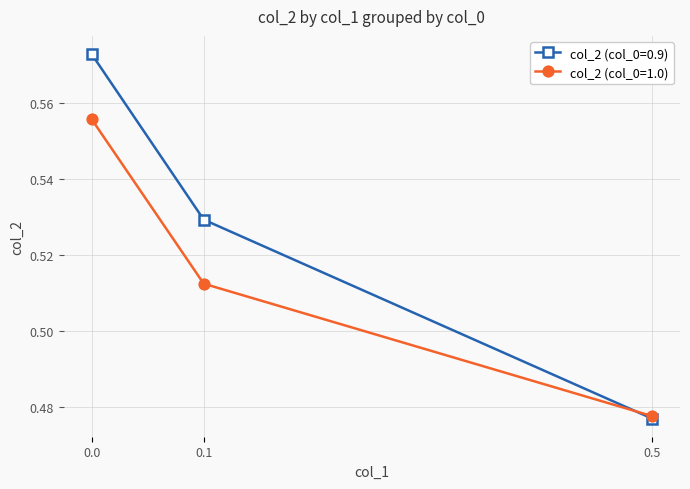

How many col_2 (col_0=1.0) values are between 0 and 1?

3